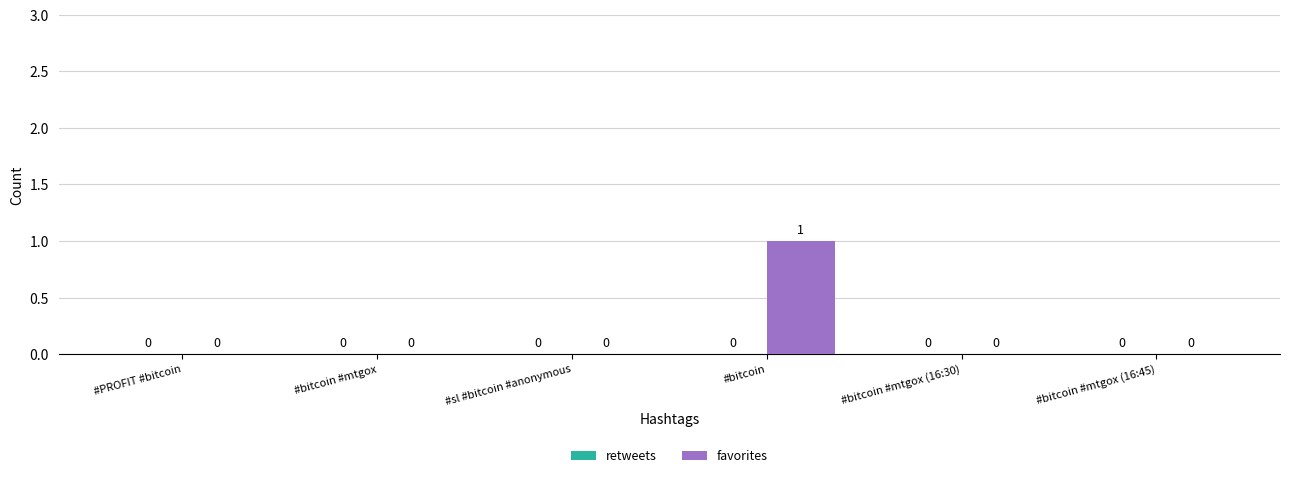

Which label corresponds to the largest value in the chart?

#bitcoin